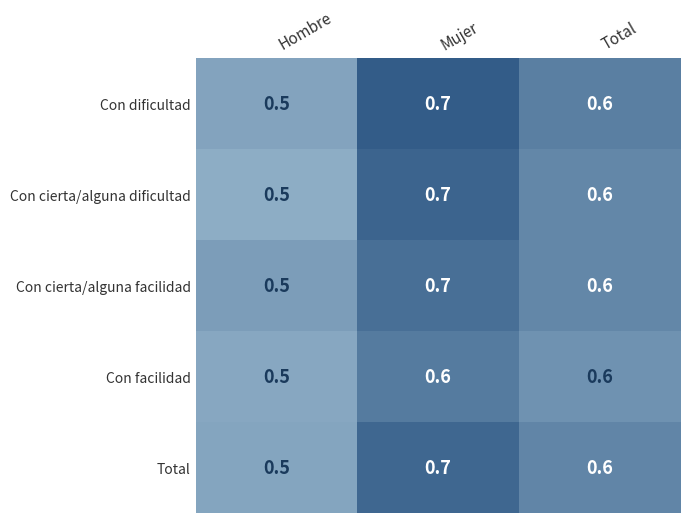

The Total series shows 0.3 at Mujer. True or false?

False